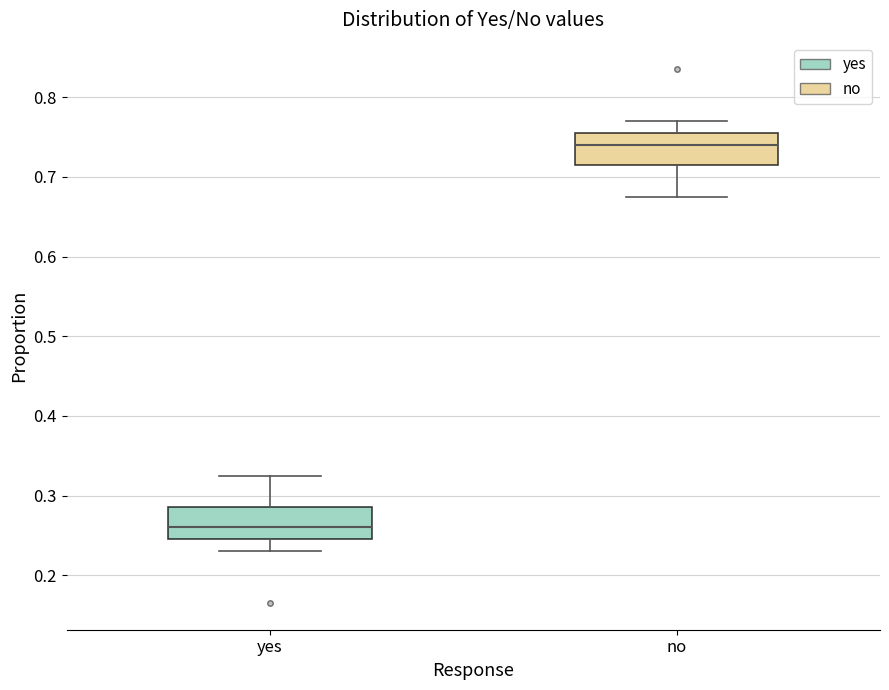

Where is the lower edge of the box for no on the y-axis? The values are not printed on the chart, so give them approximately, as read against the axis.

0.72